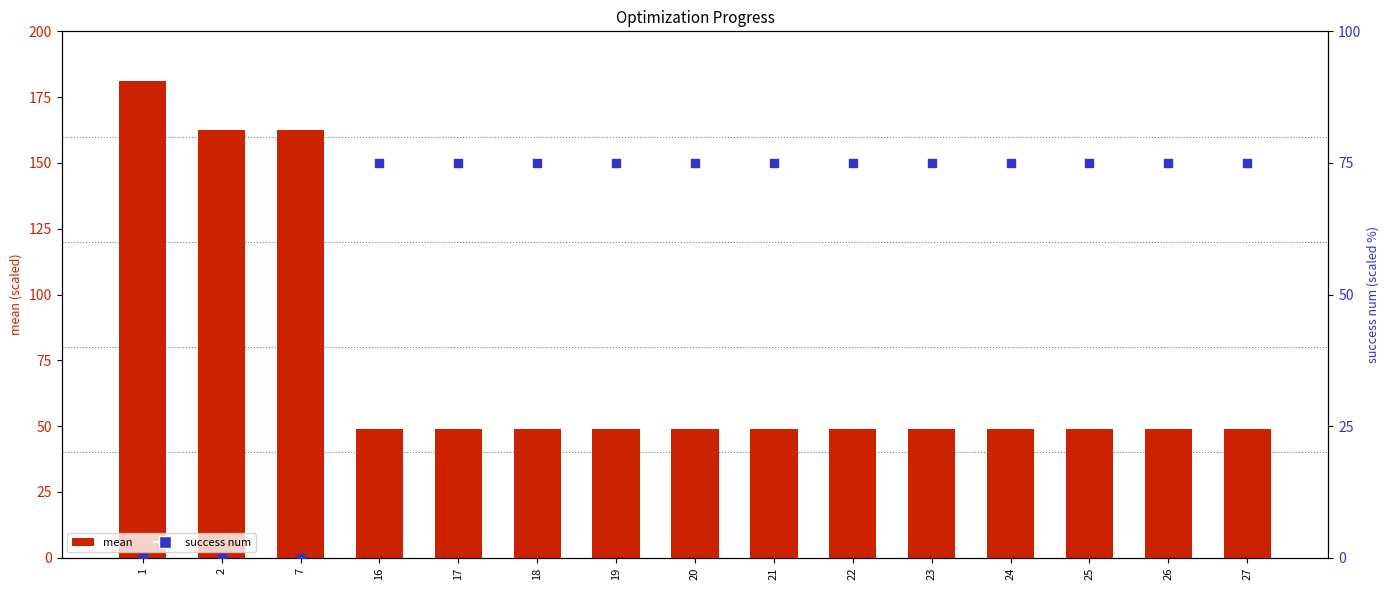

Which series contains the lowest Y value?

success num